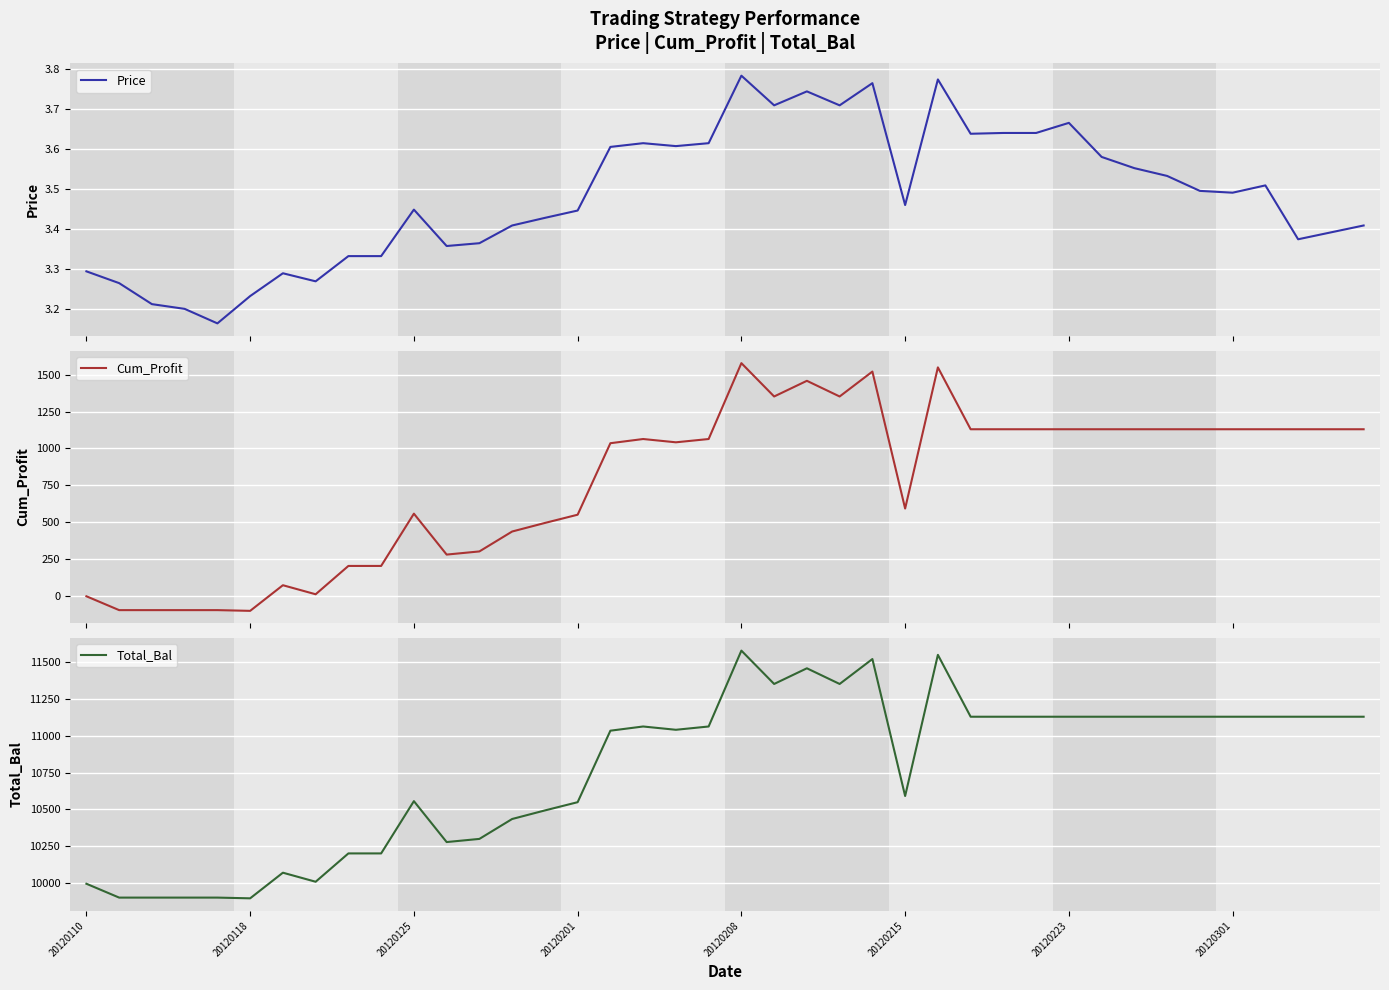

Does the chart display data point markers on the line(s)?

No